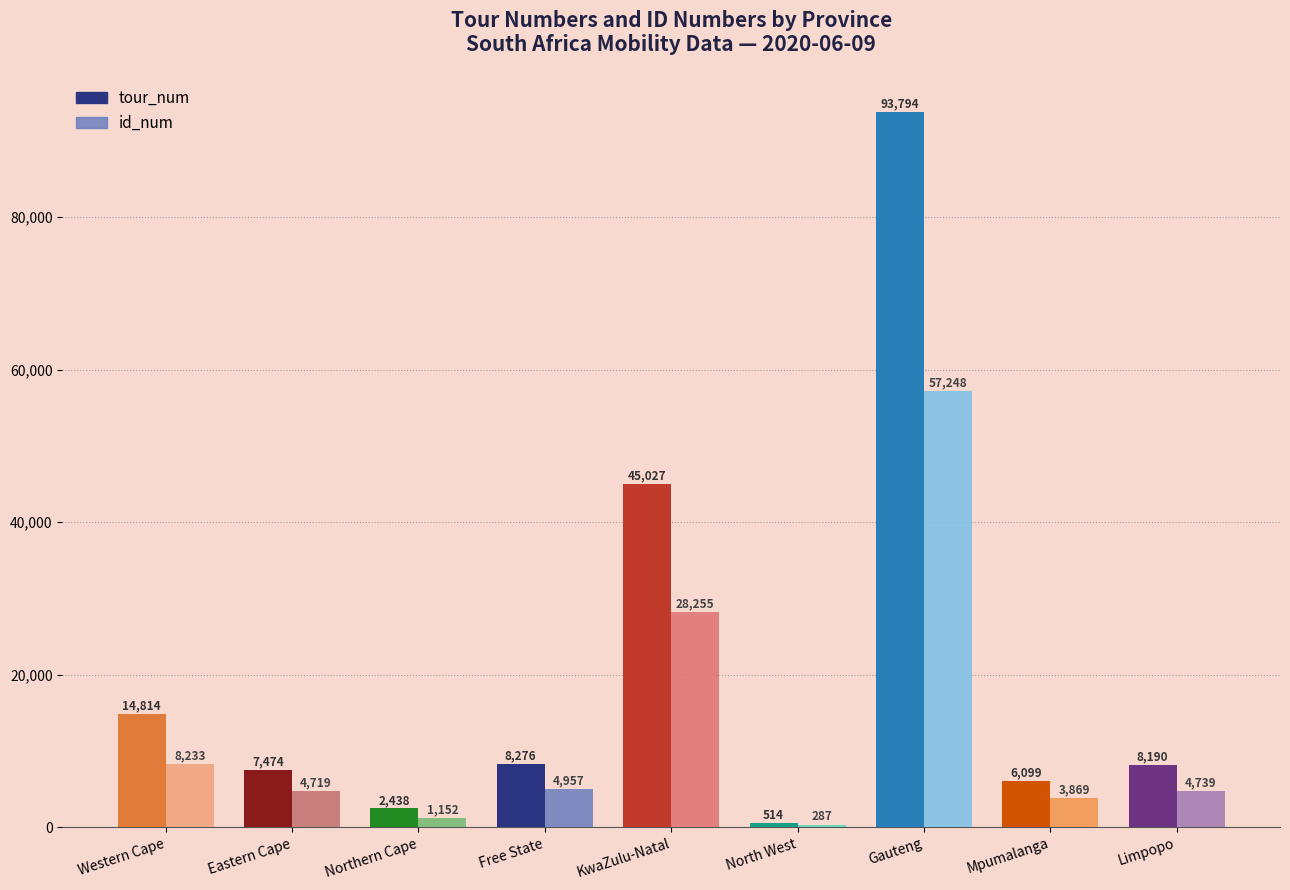

At which label is tour_num closest to 47154?

KwaZulu-Natal